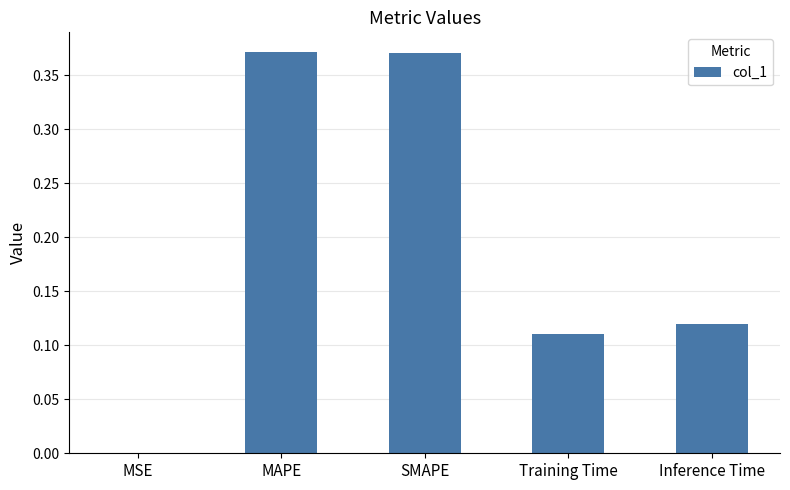

Are the bars horizontal?

No